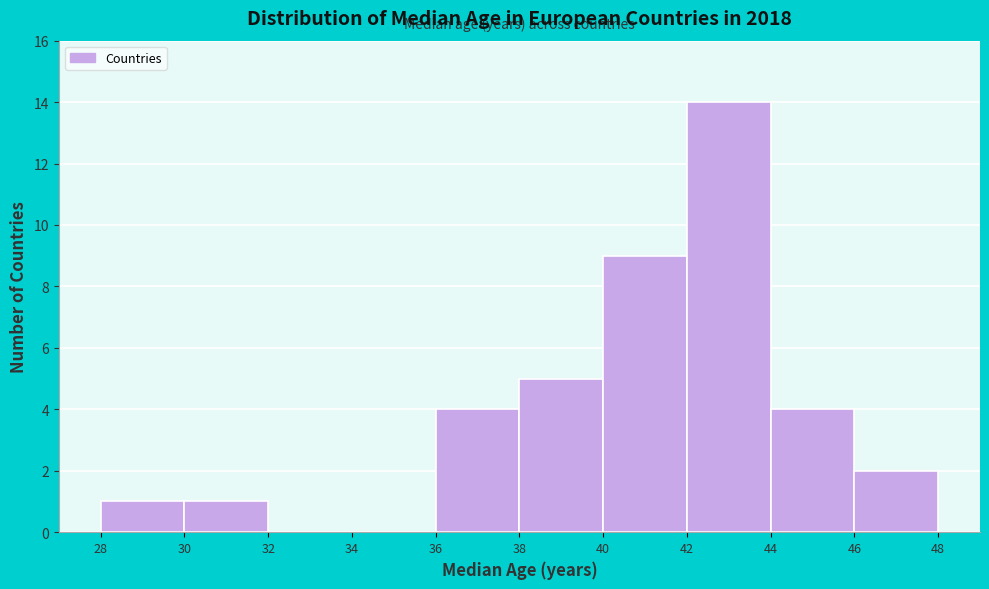

Over which range of the x-axis is the bar tallest?

42 to 44